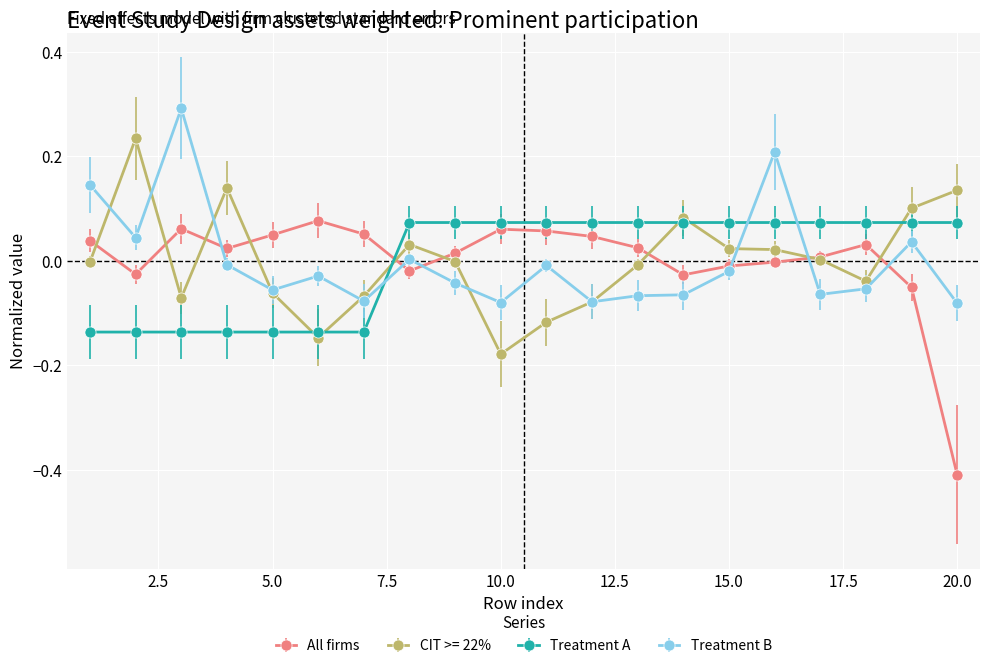

Which series has the widest spread of values?

All firms